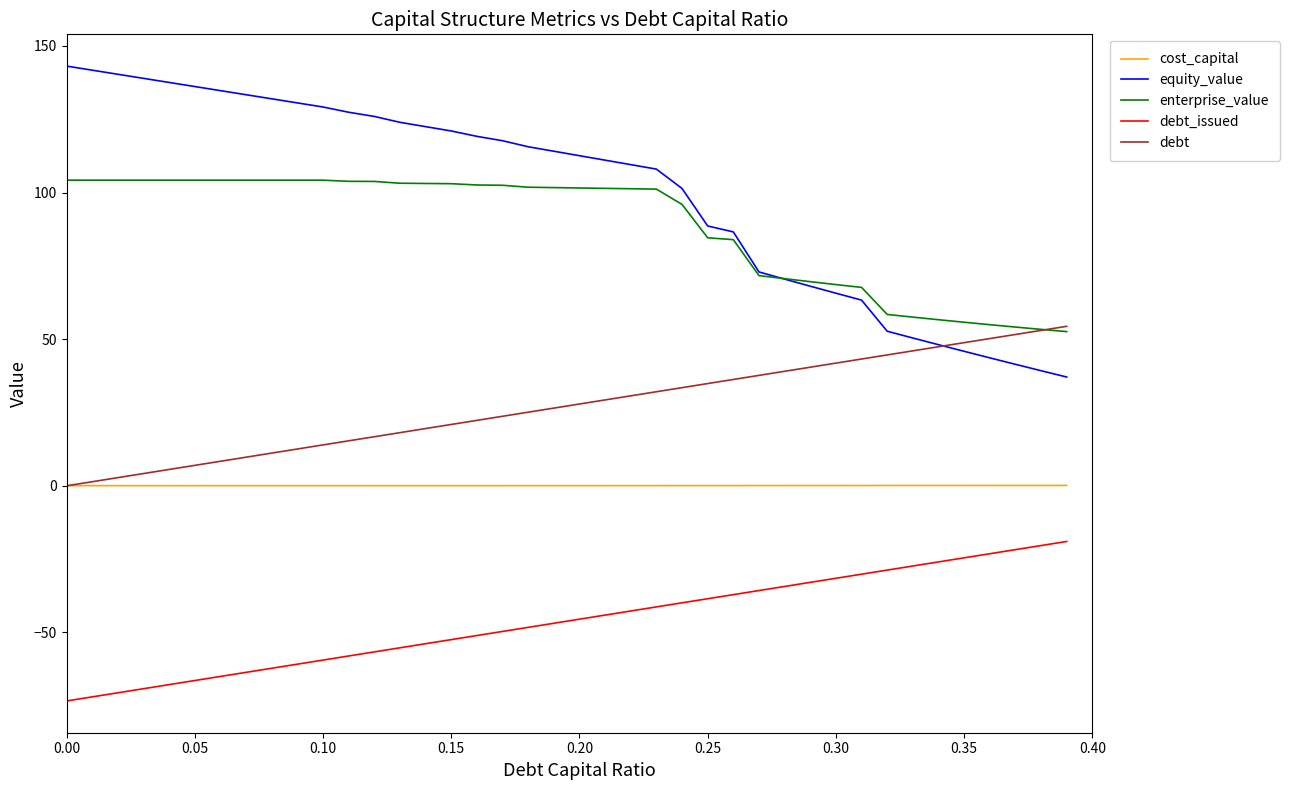

Which series has the largest total across all categories?

equity_value